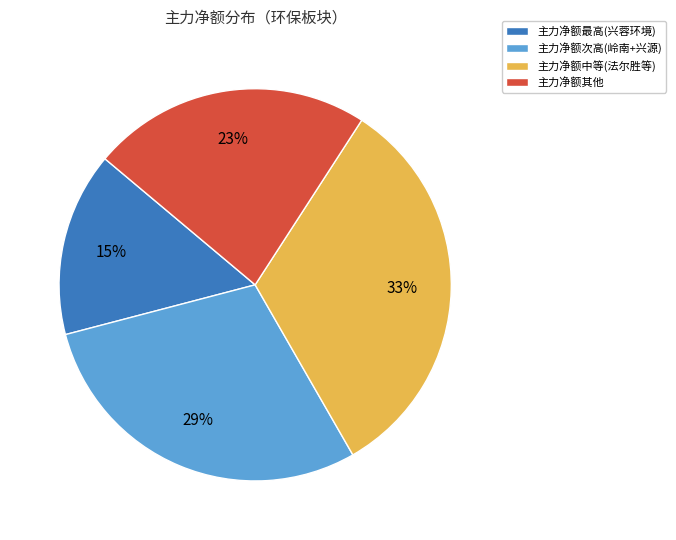

To the nearest percent, what percentage of the pie is 主力净额其他?

23%